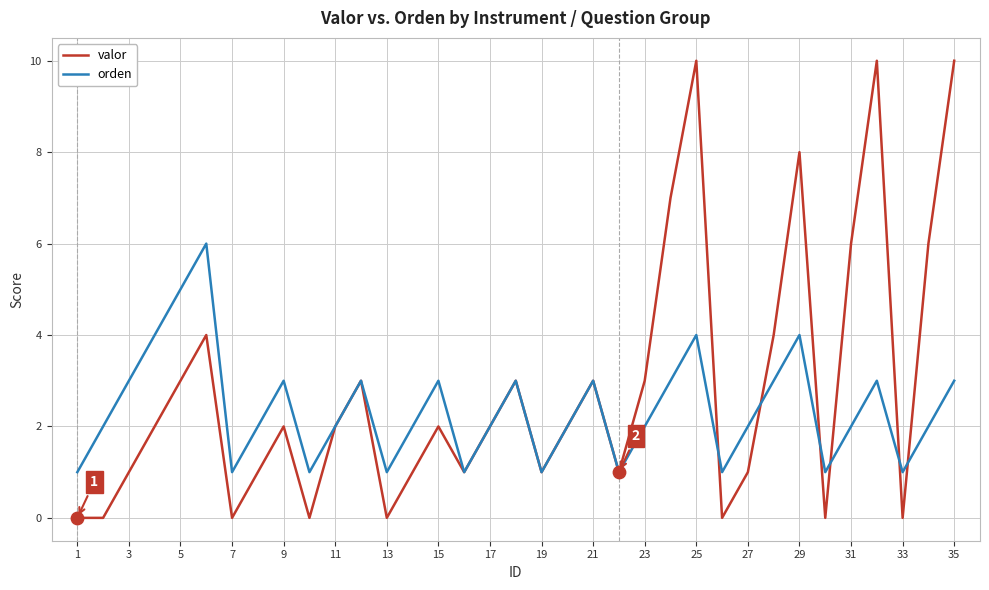

What are all the series names shown in the legend?

valor, orden